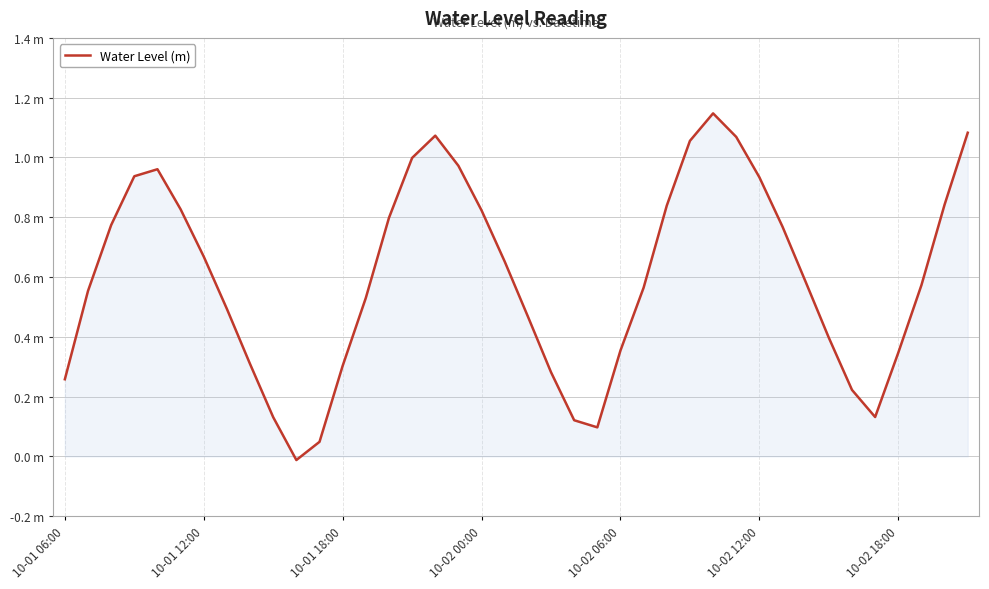

Does the chart display data point markers on the line(s)?

No